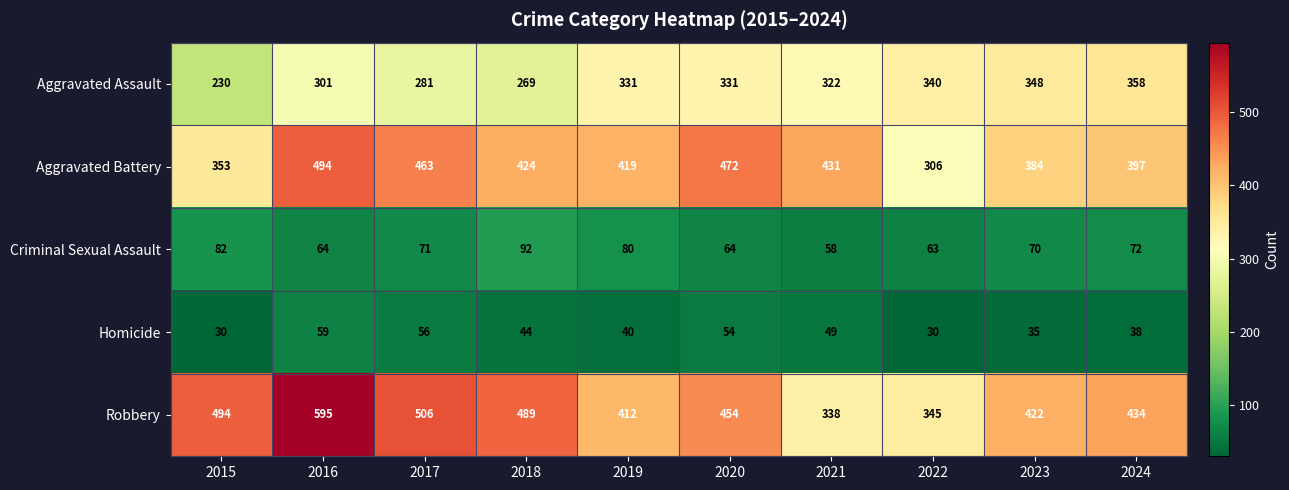

Count the number of data series in this chart.

5